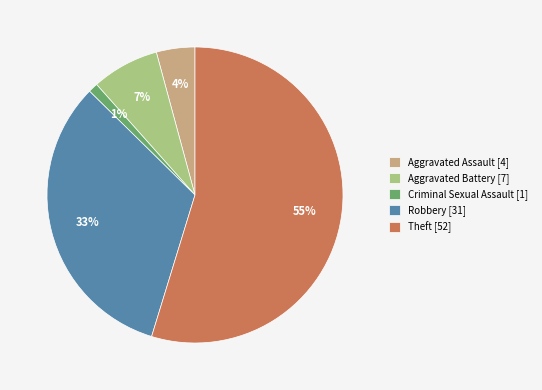

Which has a higher value, Aggravated Battery or Robbery?

Robbery